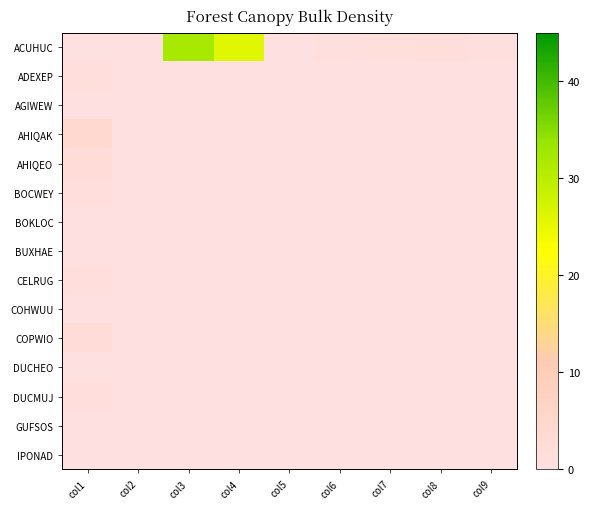

Which has a higher value, col9 or col5?

col9